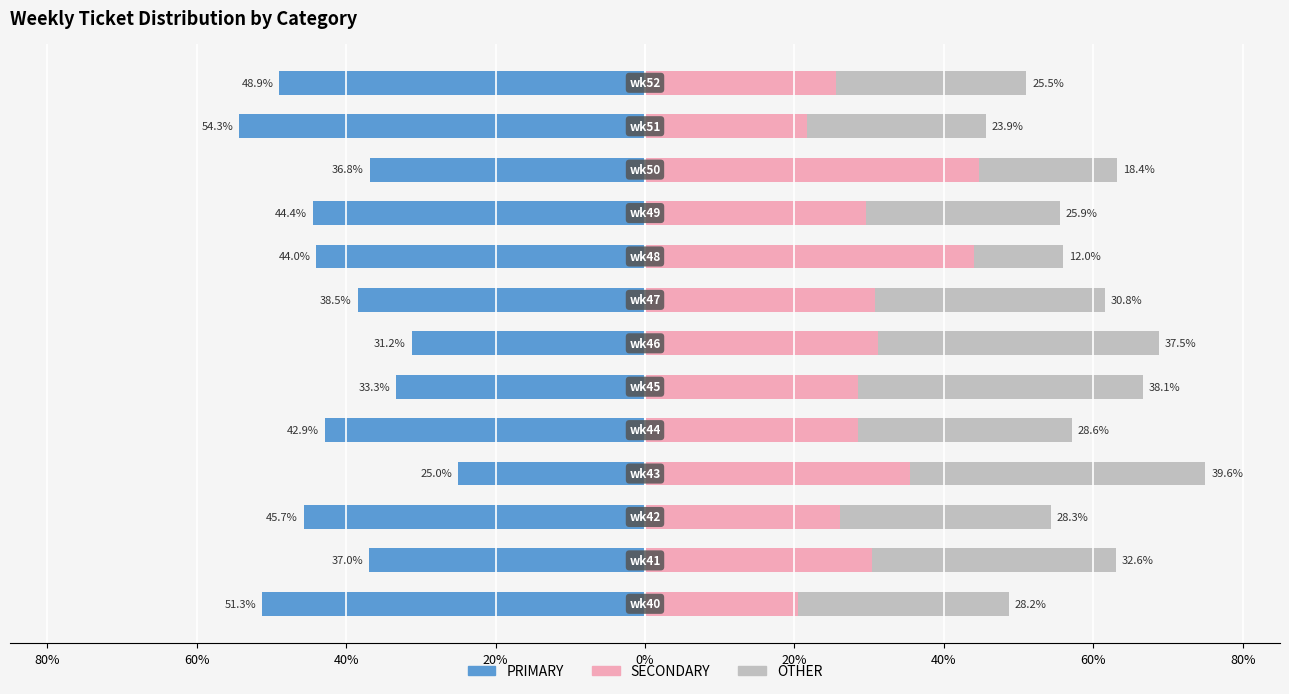

What are all the series names shown in the legend?

PRIMARY, SECONDARY, OTHER